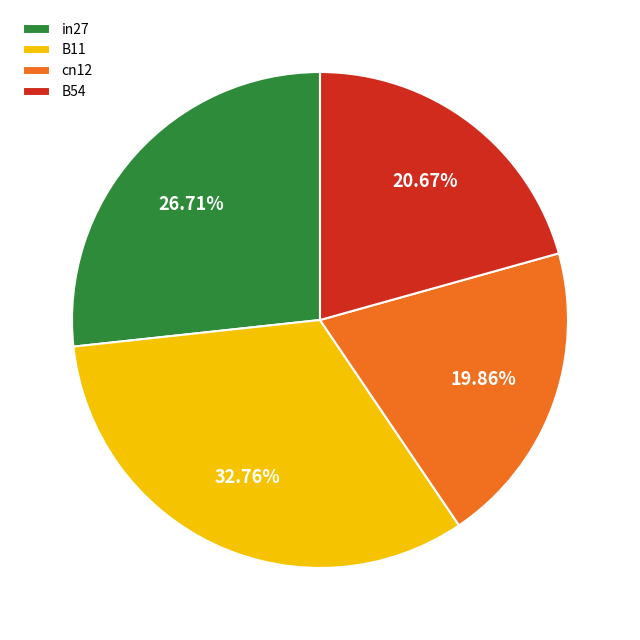

Which slice is the smallest?

cn12